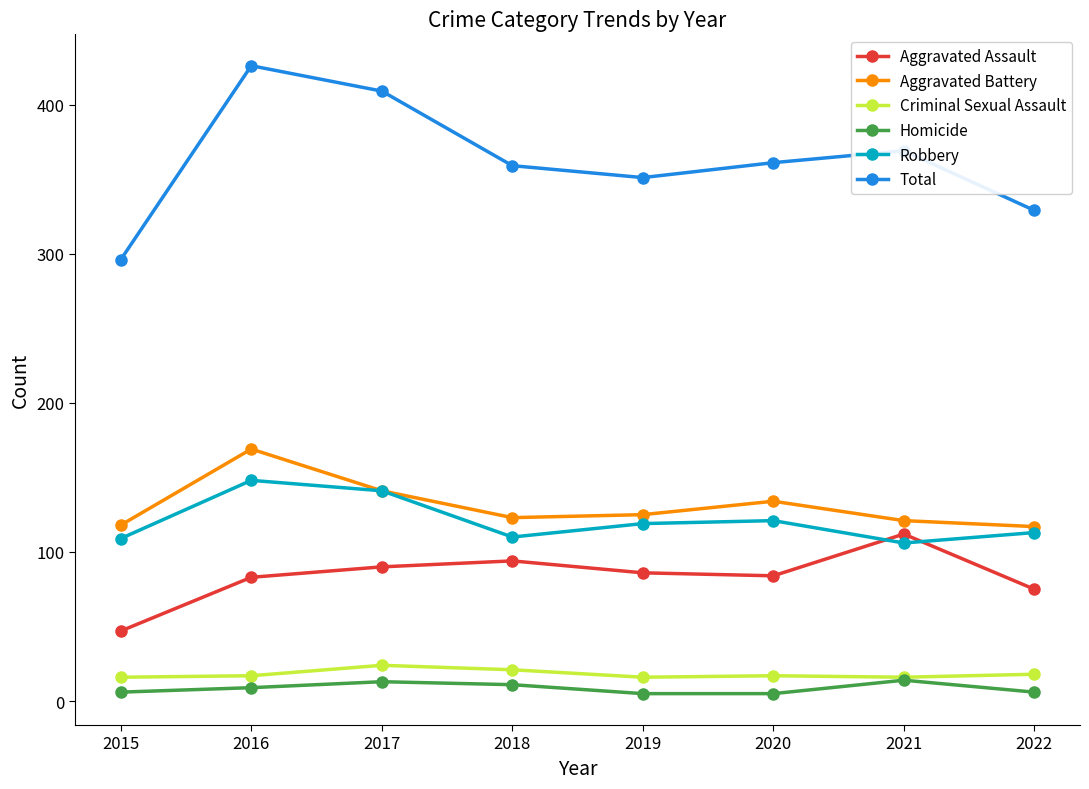

Rank the series by their maximum value, from highest to lowest.

Total, Aggravated Battery, Robbery, Aggravated Assault, Criminal Sexual Assault, Homicide